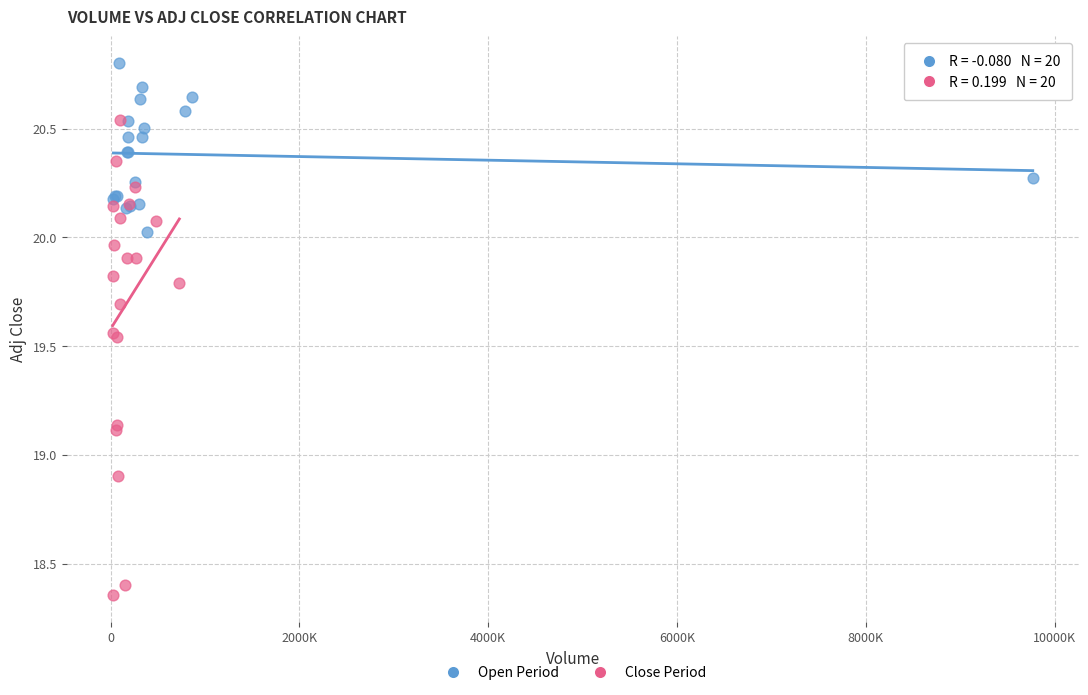

Which series reaches the maximum Y coordinate?

Open Period